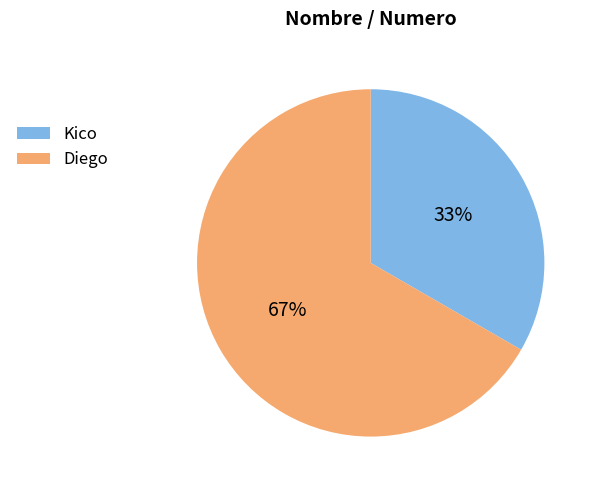

What percentage is the Diego slice, to the nearest percent?

67%